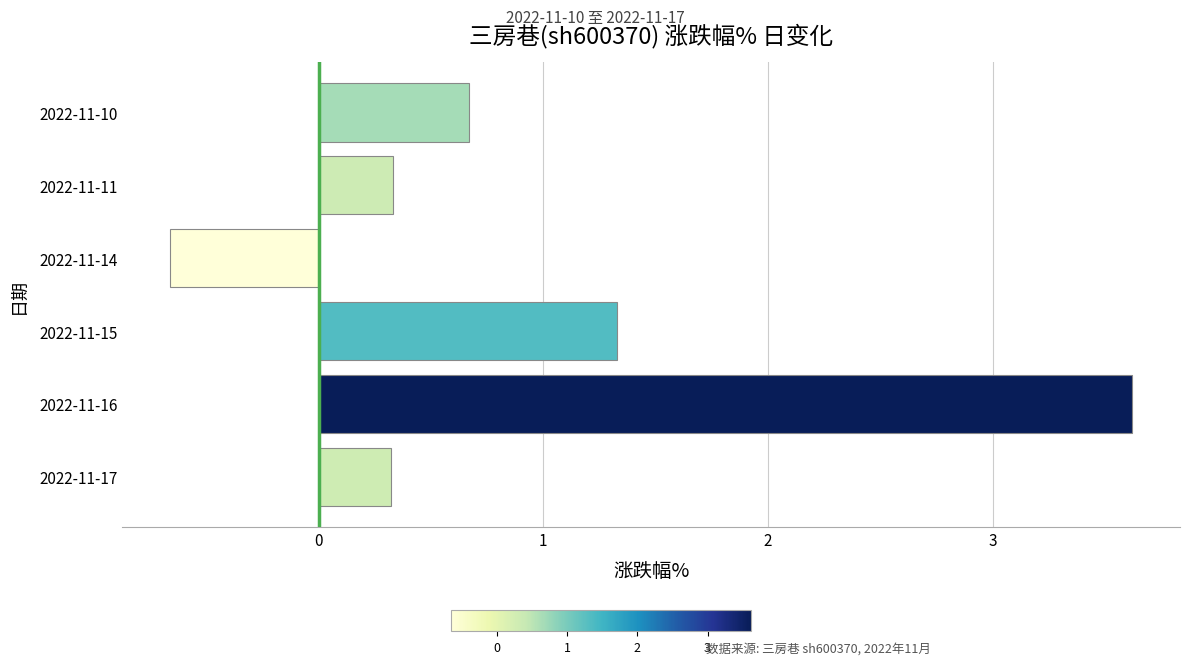

What value does the data have at 2022-11-10?

0.7